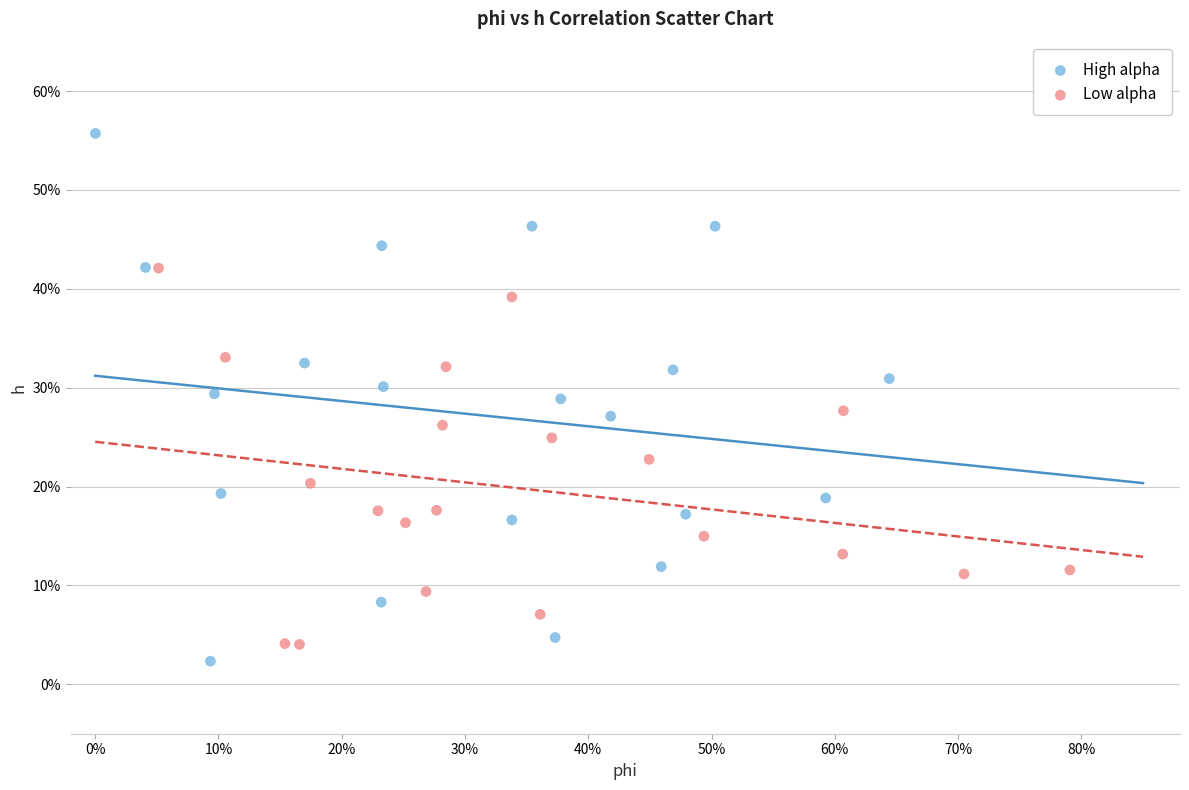

Which series has the widest spread of Y values?

High alpha